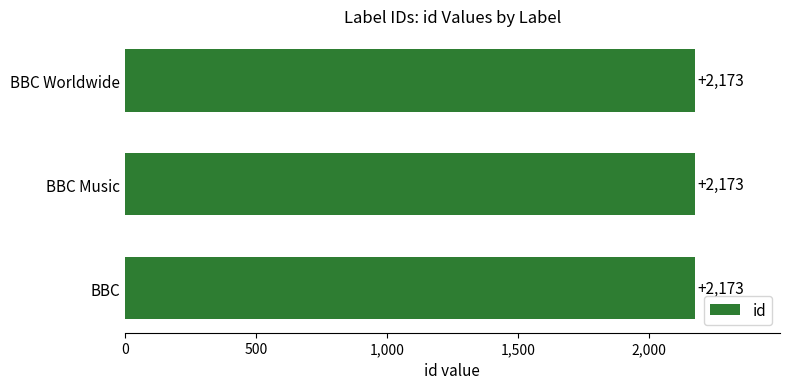

Are the bars grouped side by side (vs. stacked)?

Yes